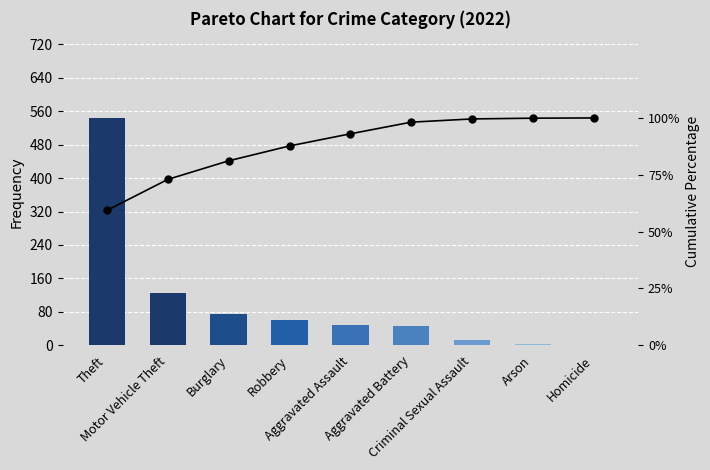

Where does the Cumulative % series first go above 93?

Aggravated Assault